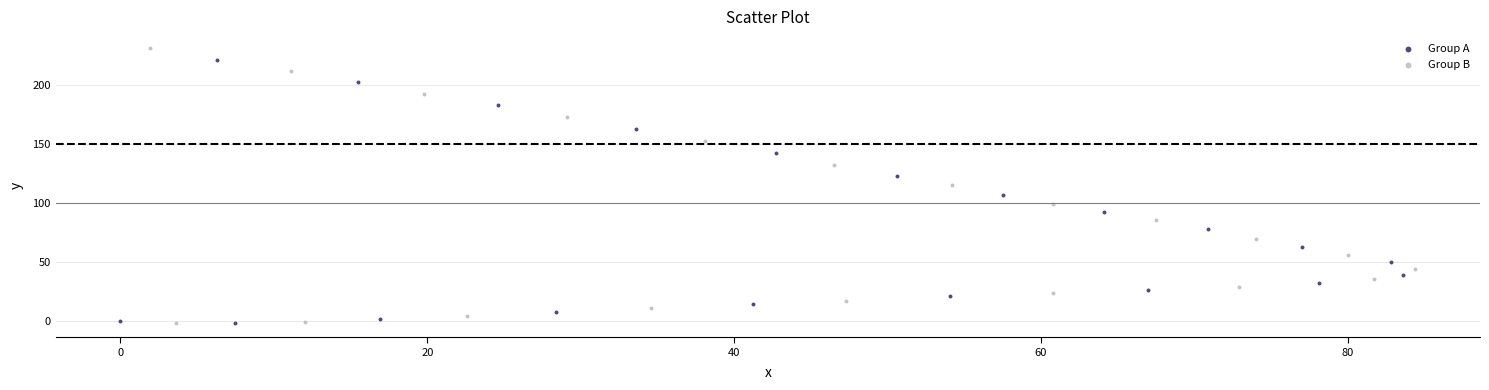

Which series has the widest spread of Y values?

Group B